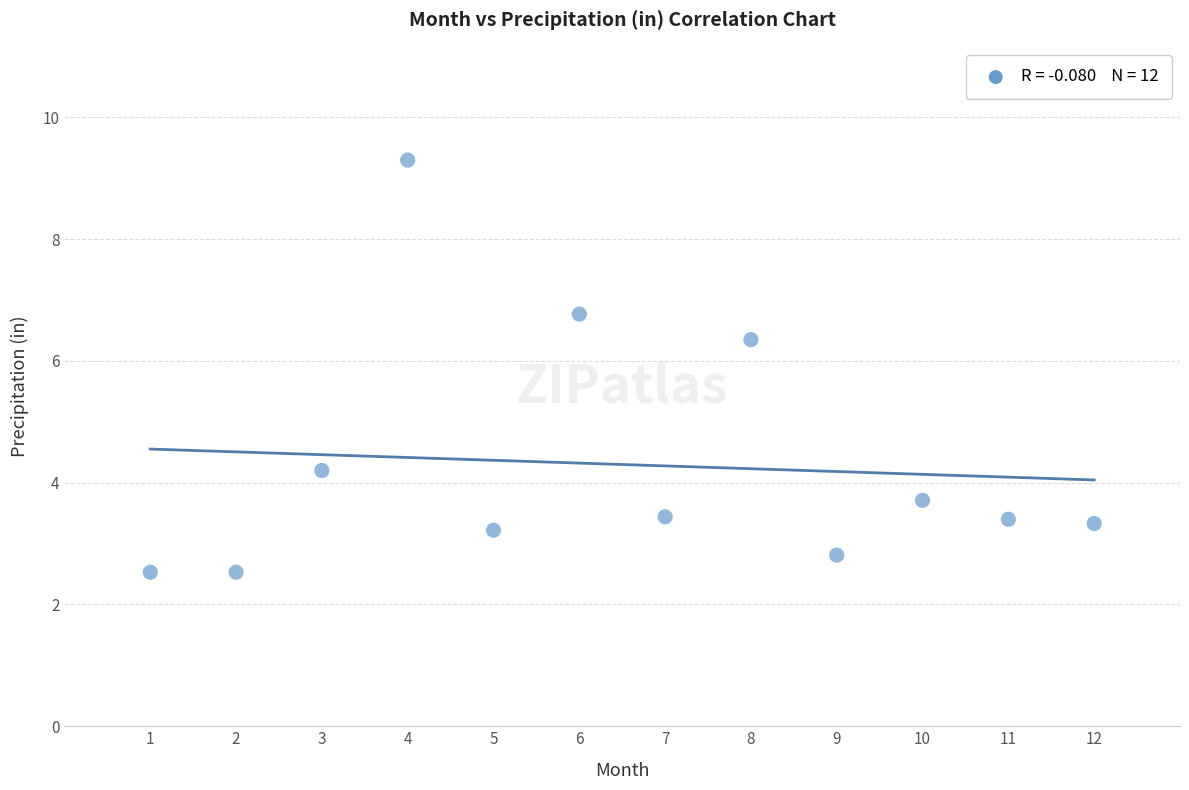

What Y value in the scatter plot is closest to 5?

4.2